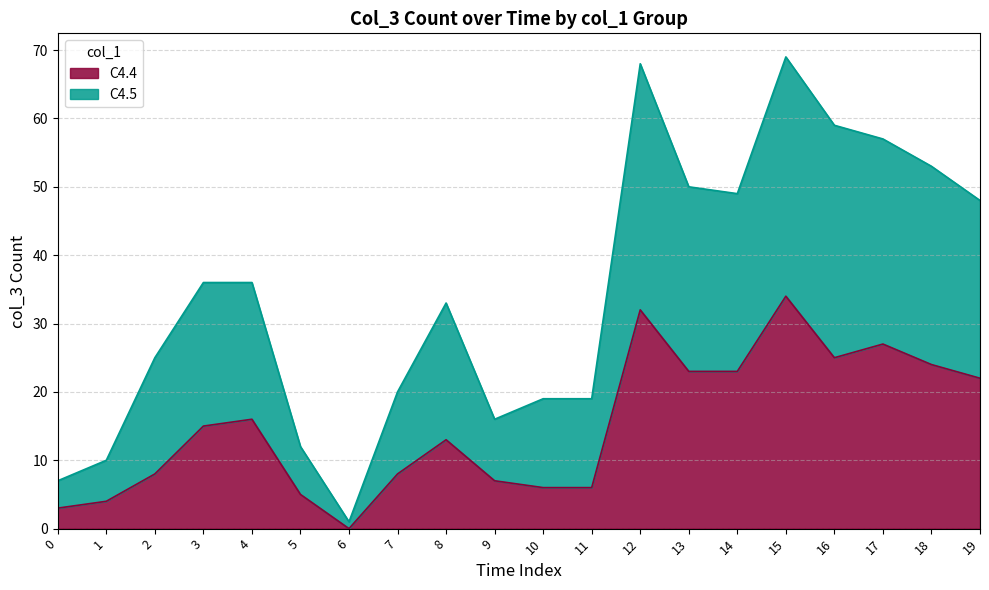

At 16, list the series in order from smallest to largest.

C4.4, C4.5